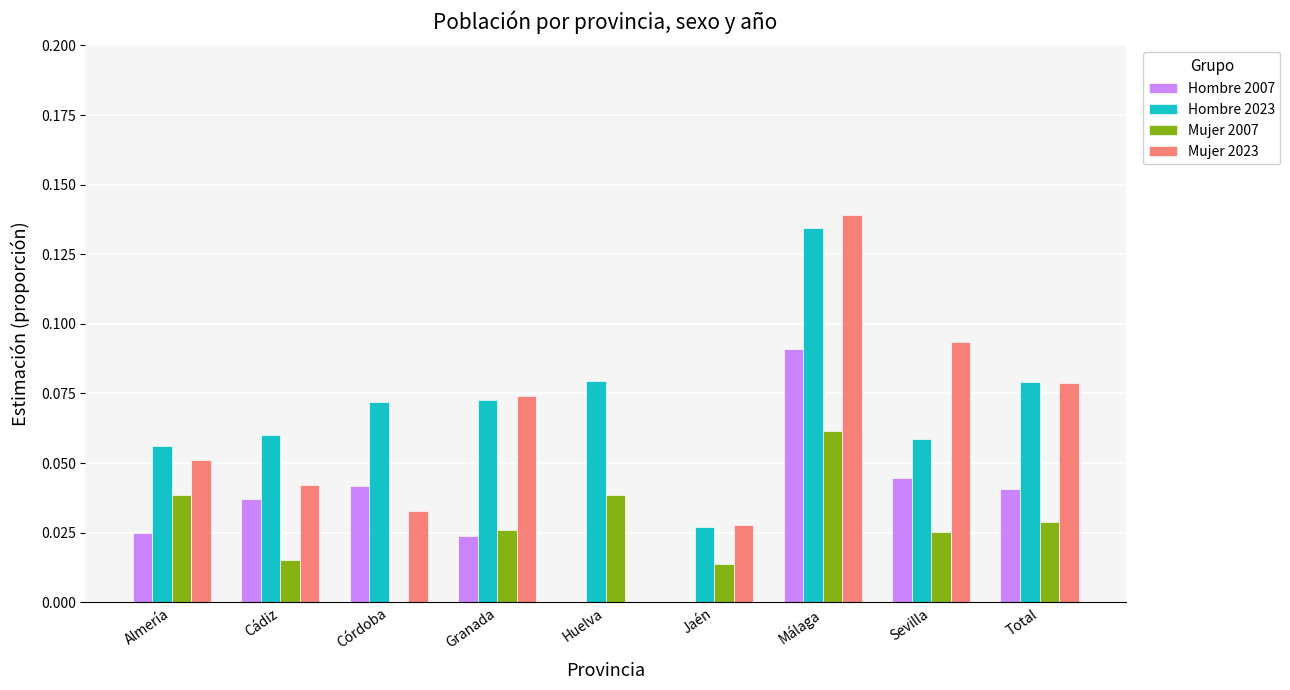

Which series has the largest total across all categories?

Hombre 2023